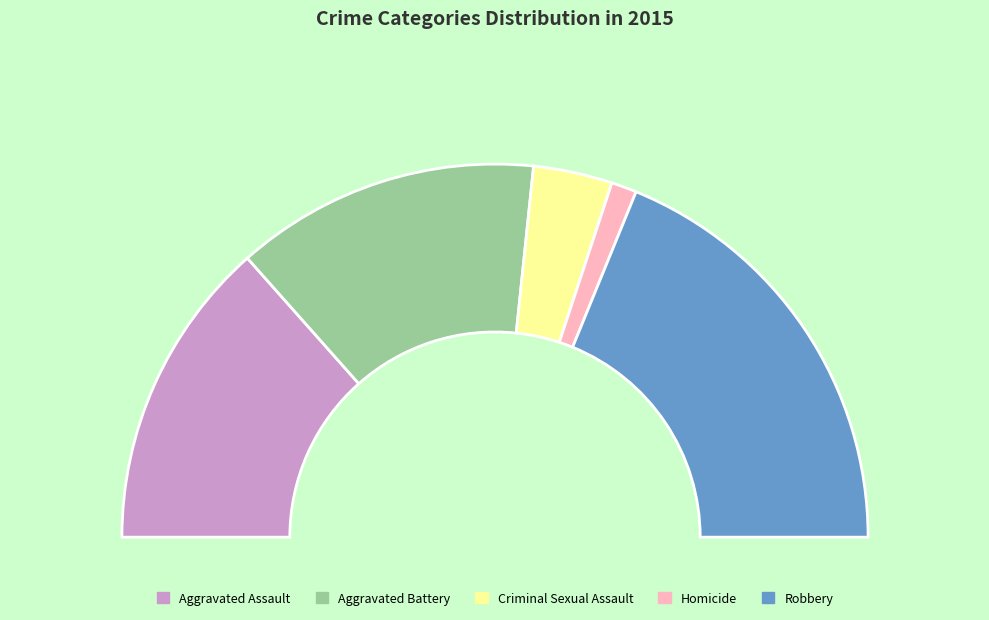

To the nearest percent, what portion does Robbery represent?

38%